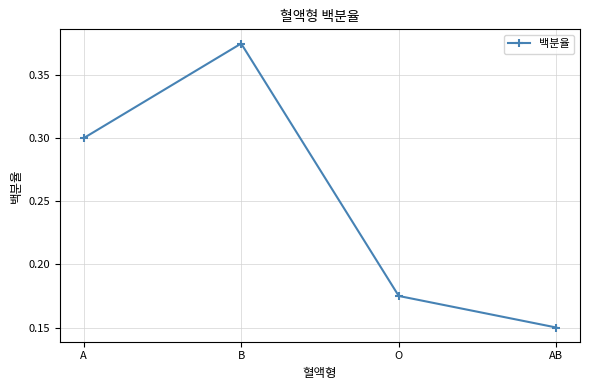

Is this an area chart (filled region under the line)?

No